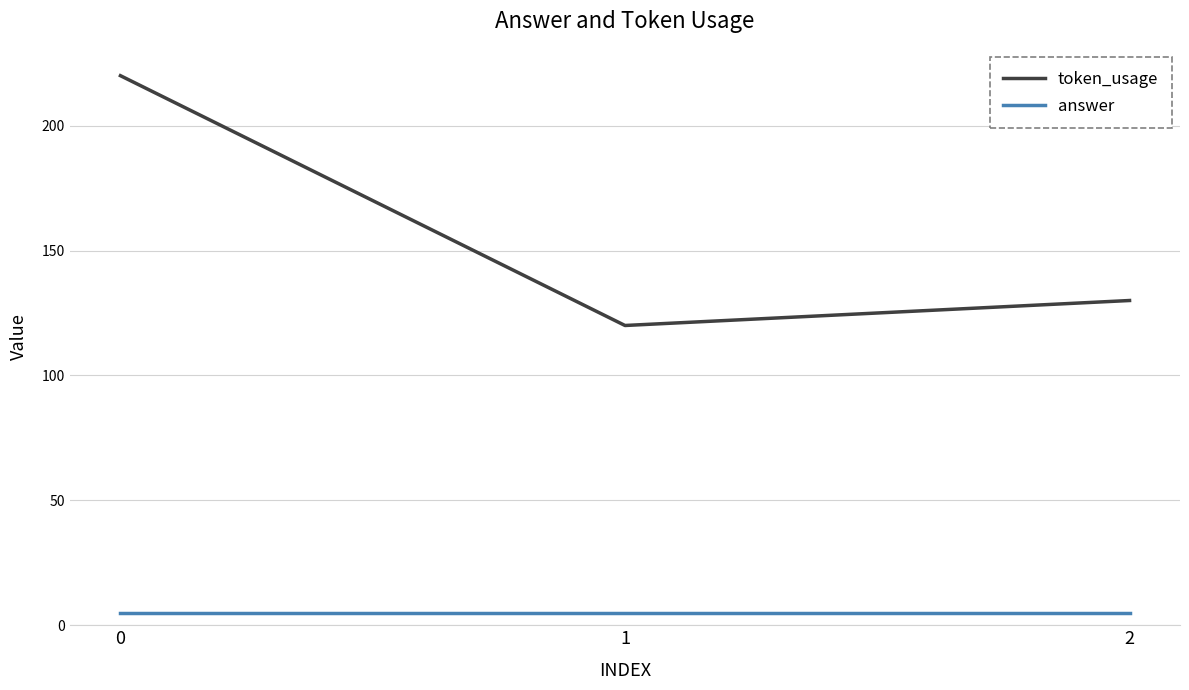

Is this an area chart (filled region under the line)?

No